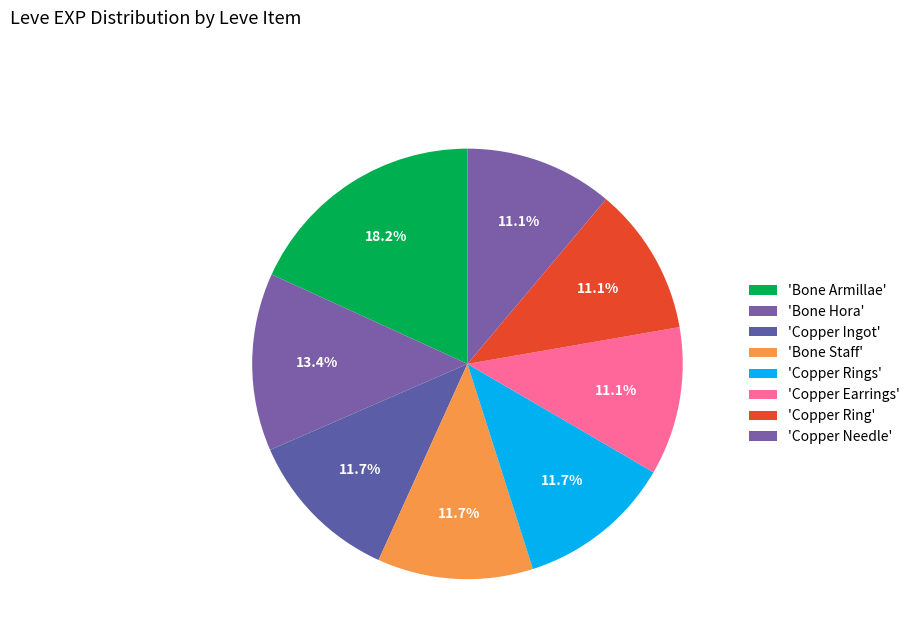

How many slices are in this pie chart?

8